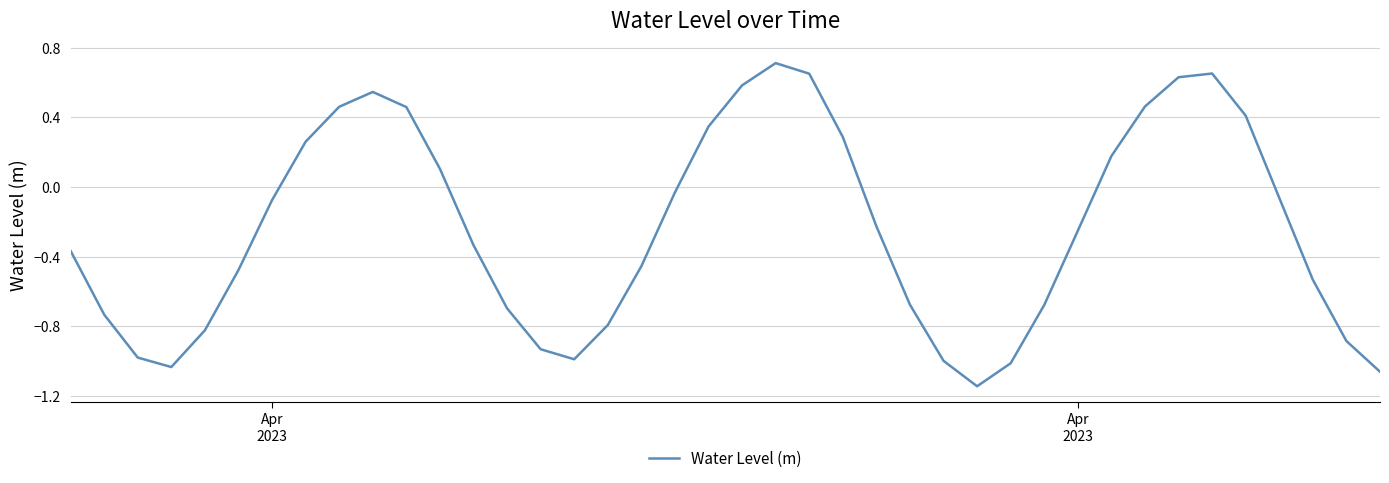

True or false: there are more than 0 points higher than both neighbors.

True